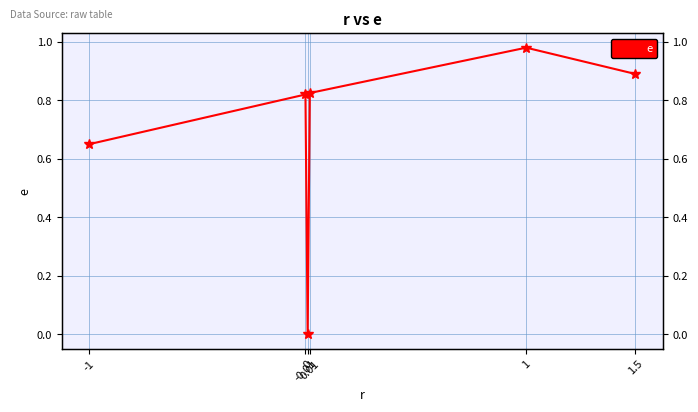

How many lines are shown in the chart?

1